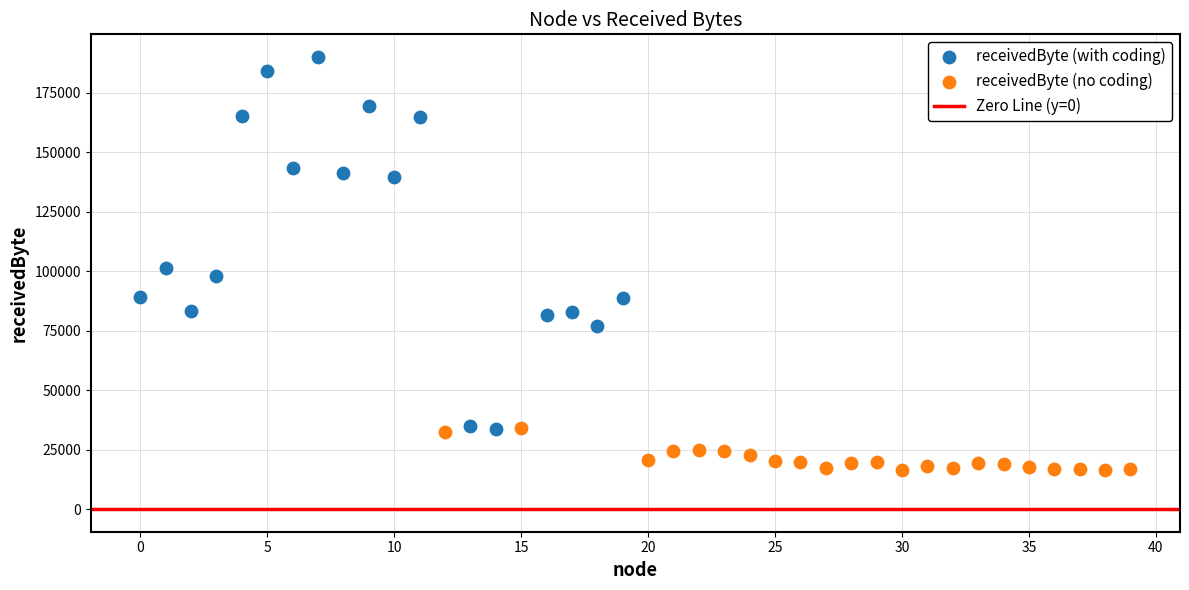

Which series has the largest Y range (max minus min)?

receivedByte (with coding)